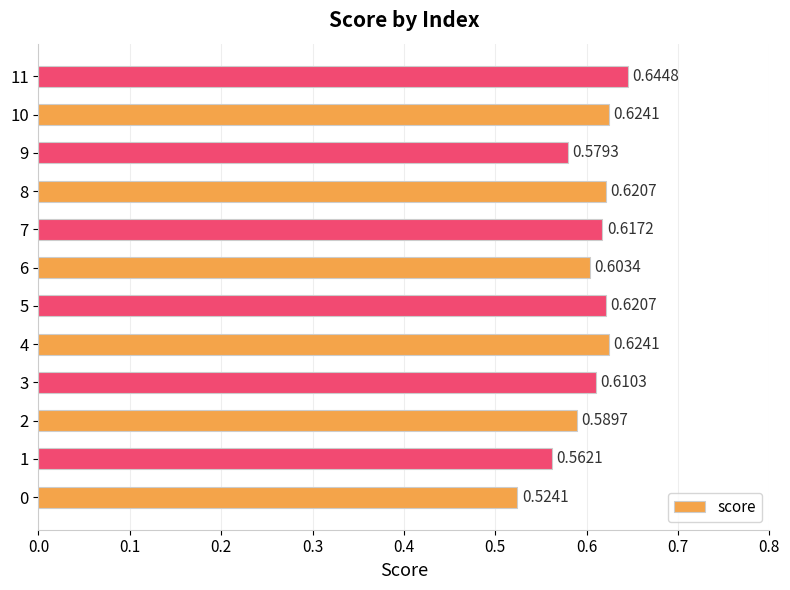

What is the sum of all values?

7.2